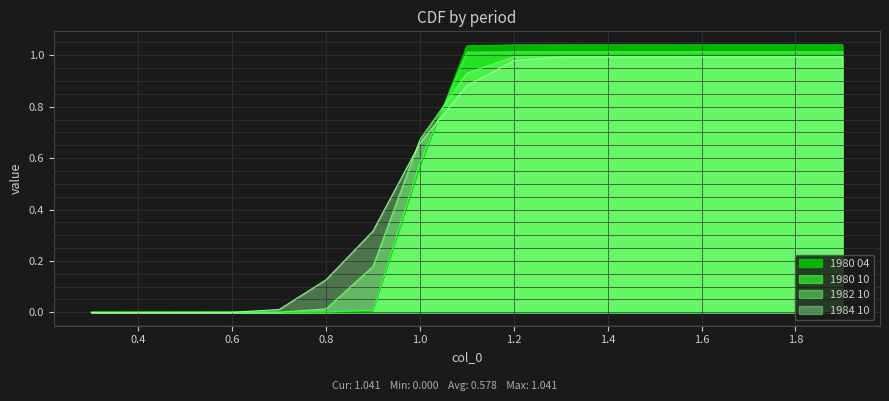

At which label does 1984 10 reach its minimum?

0.3